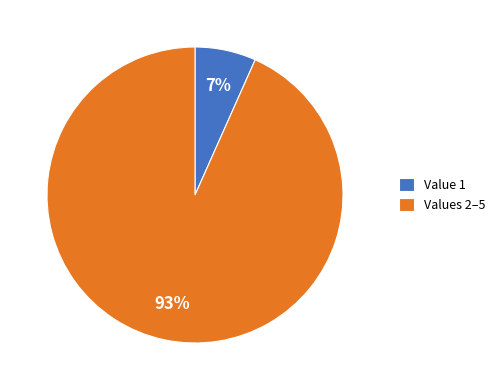

How many slices are in this pie chart?

2